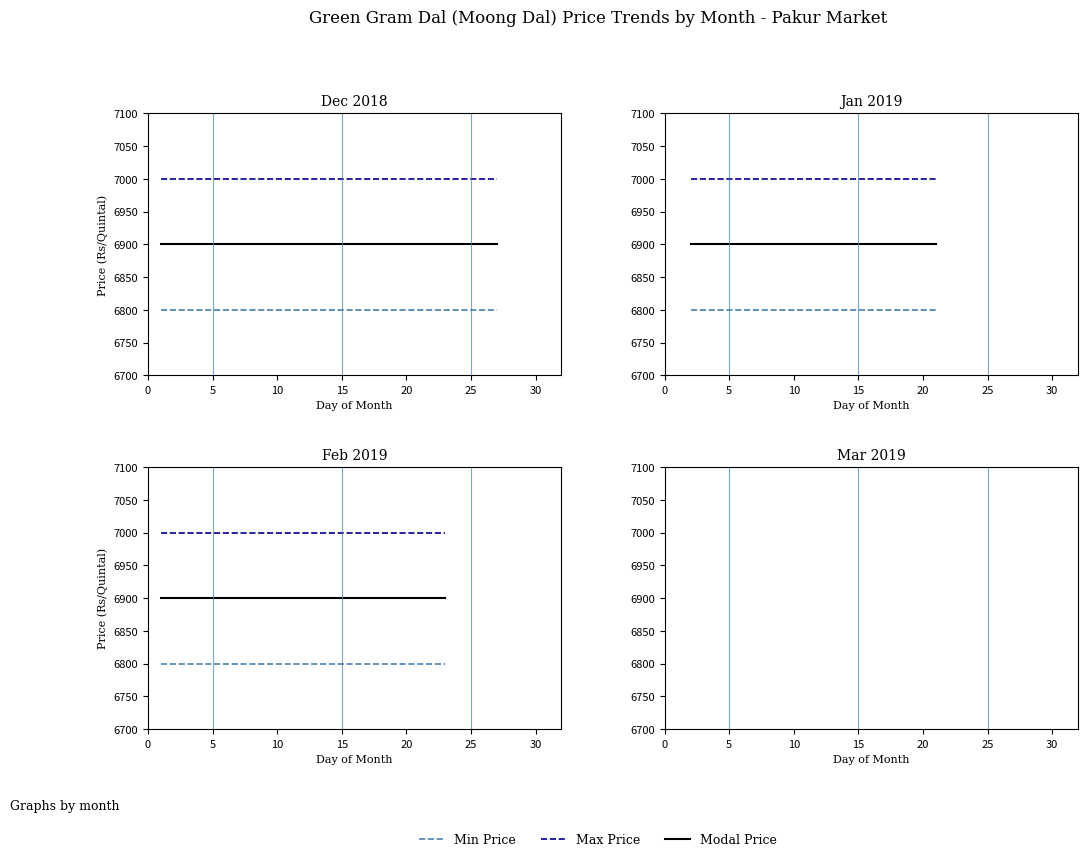

Rank the series at 20 from highest to lowest value.

Max Price, Modal Price, Min Price